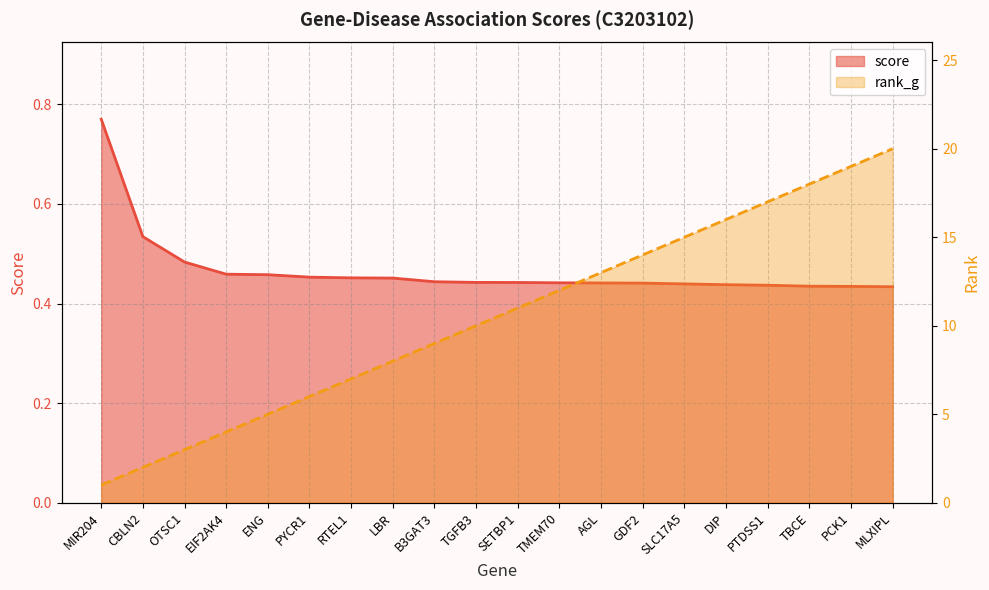

Does the chart have visible grid lines?

Yes